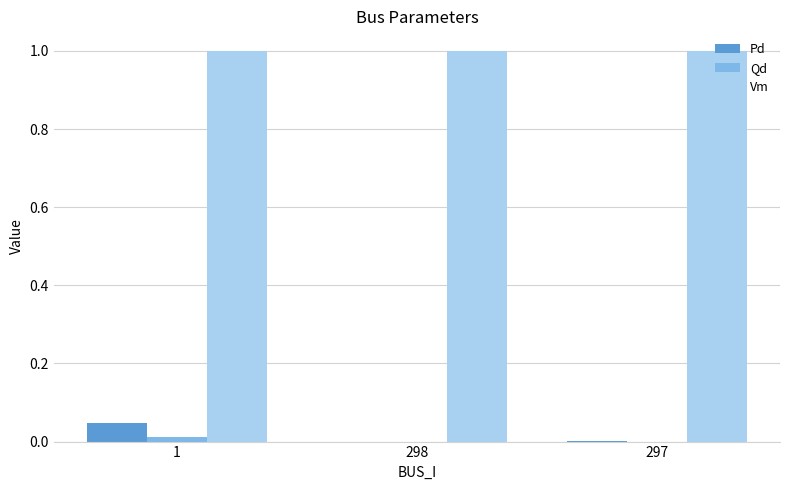

Which series has the largest range (max minus min)?

Pd